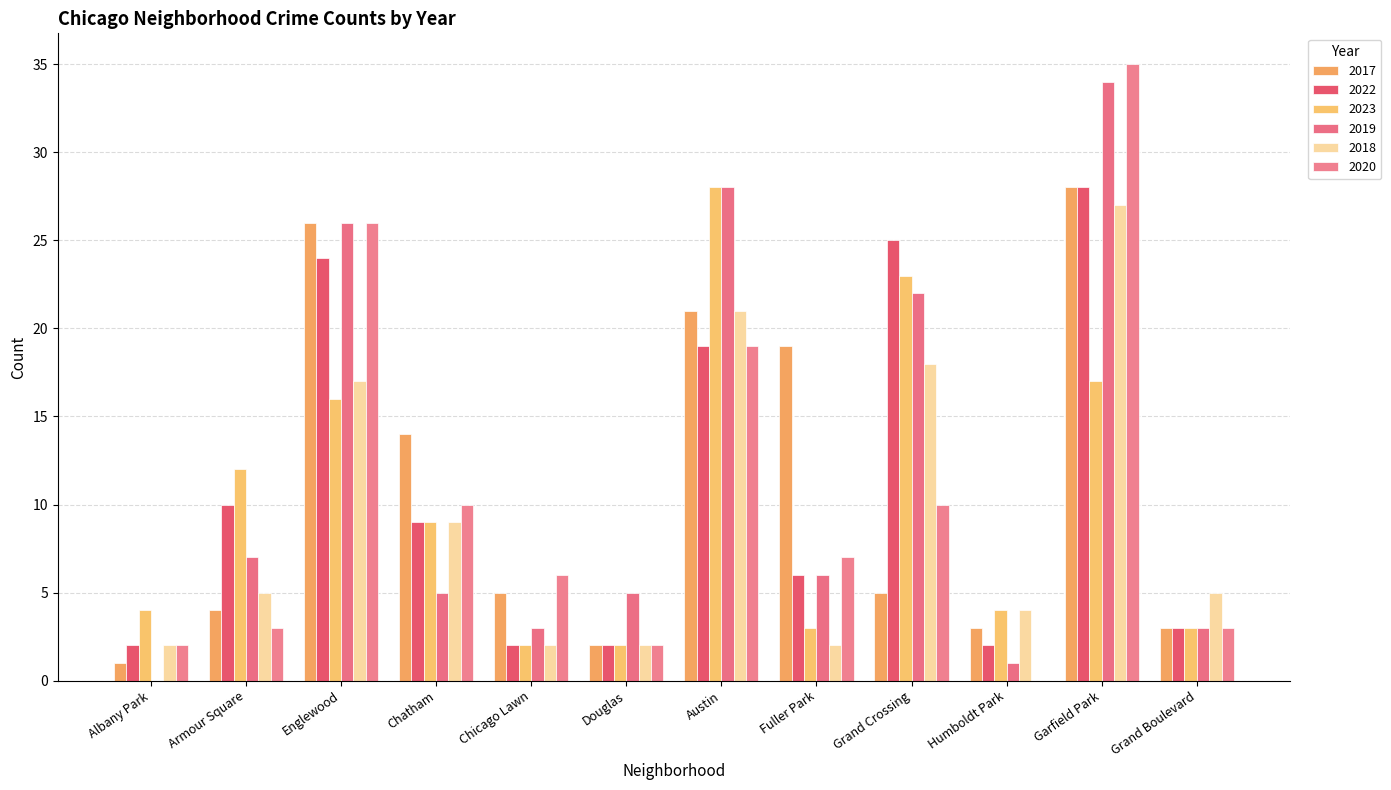

Reading left to right, list all the values displayed in this chart.

2017: 1	4	26	14	5	2	21	19	5	3	28	3
2022: 2	10	24	9	2	2	19	6	25	2	28	3
2023: 4	12	16	9	2	2	28	3	23	4	17	3
2019: 0	7	26	5	3	5	28	6	22	1	34	3
2018: 2	5	17	9	2	2	21	2	18	4	27	5
2020: 2	3	26	10	6	2	19	7	10	0	35	3